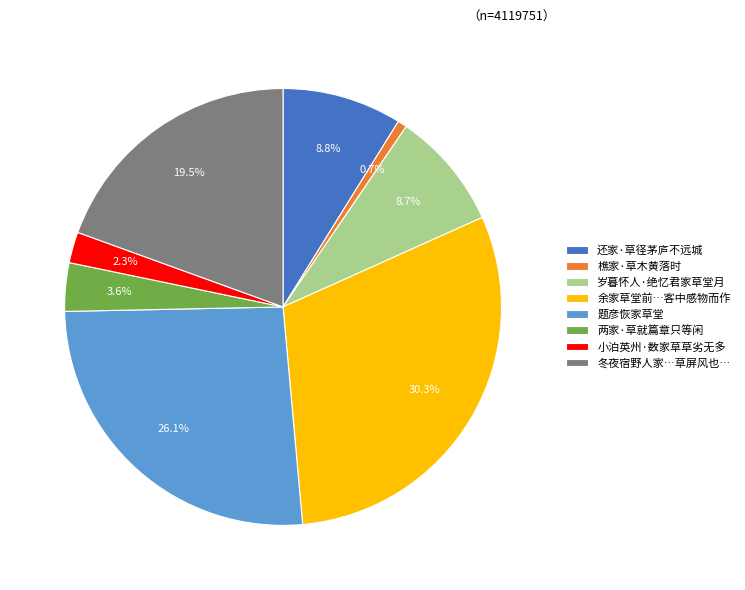

How many slices are in this pie chart?

8